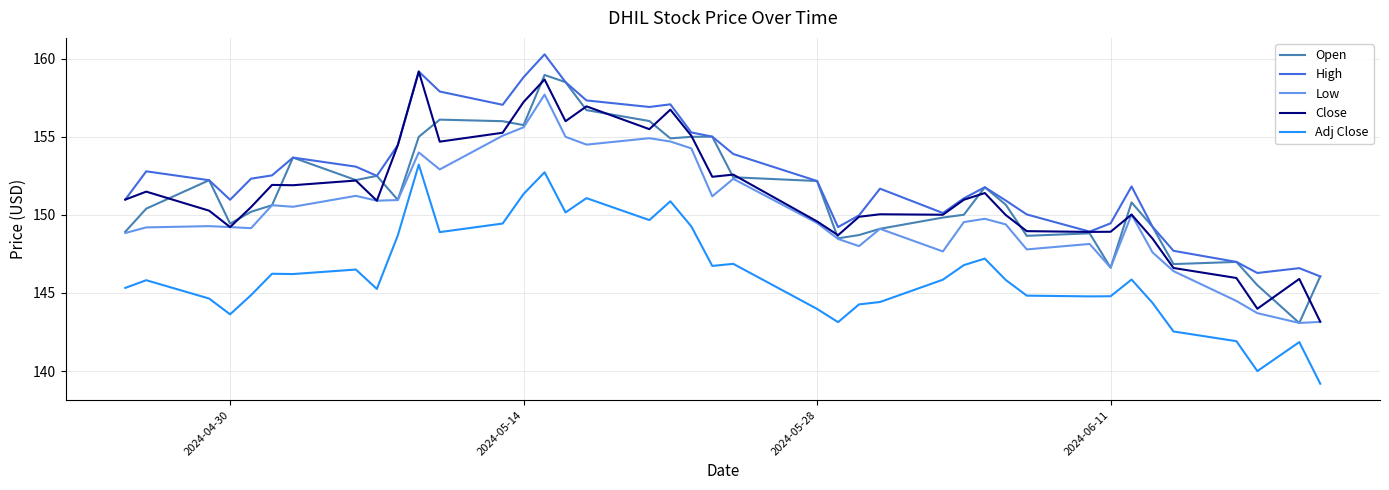

Which series has the largest total across all categories?

High